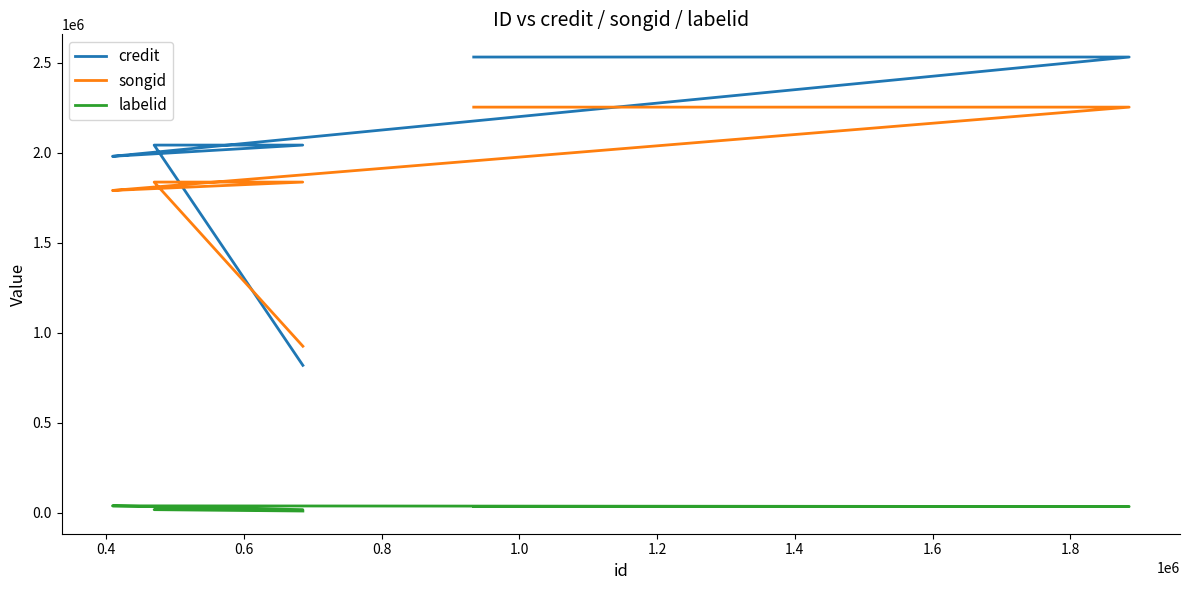

What is the lowest value of the labelid series?

8876